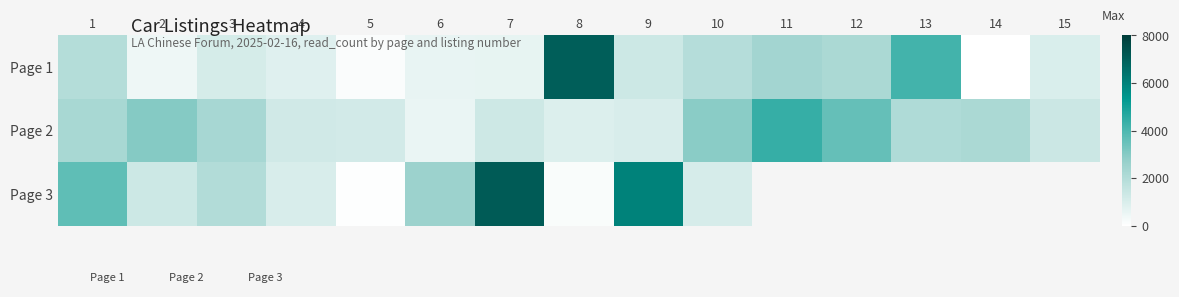

At which label does page_1 reach its peak?

8